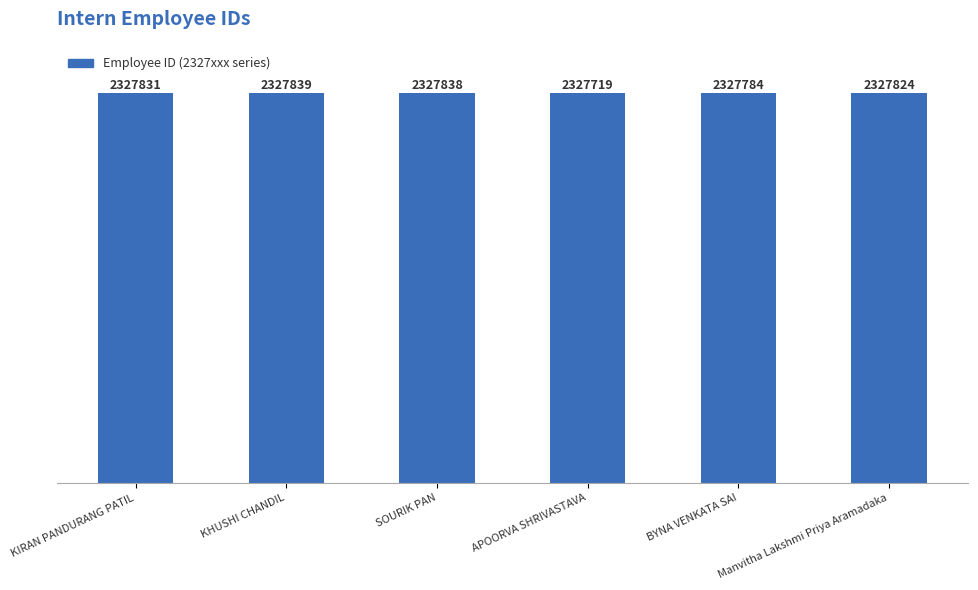

Which label corresponds to the smallest value in the chart?

APOORVA SHRIVASTAVA